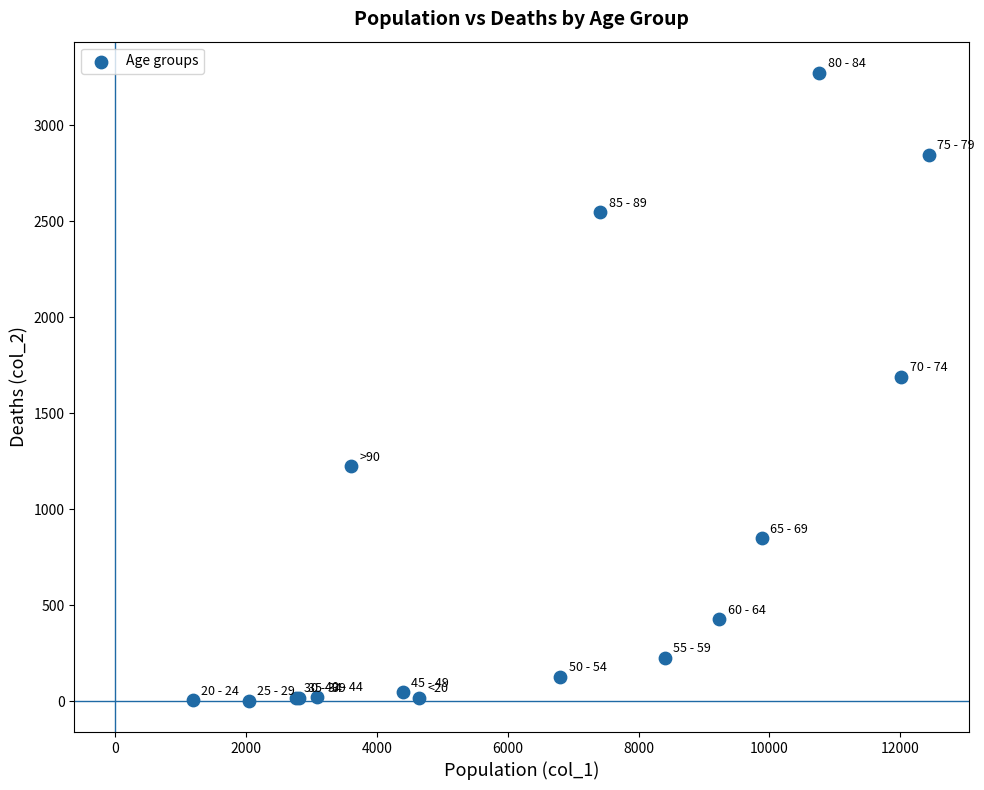

What Y value in the scatter plot is closest to 1638?

1690